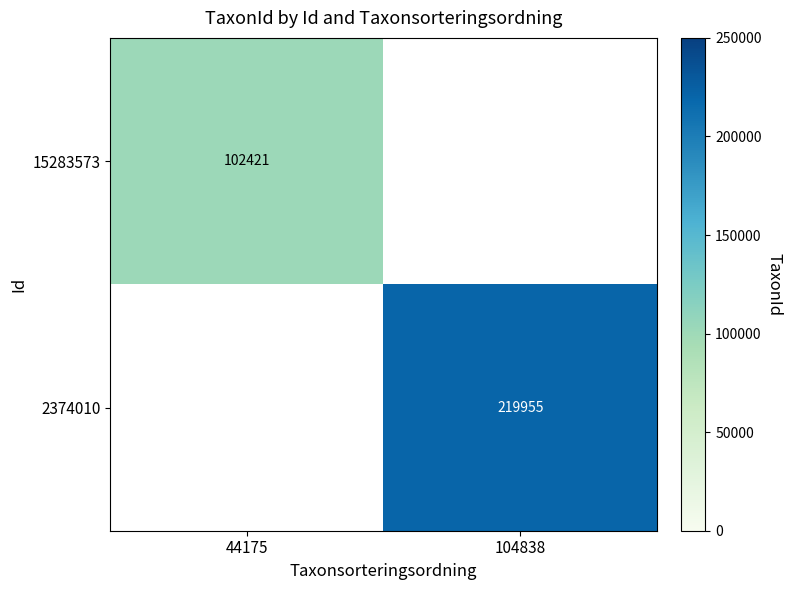

What is the smallest value displayed?

102421.0